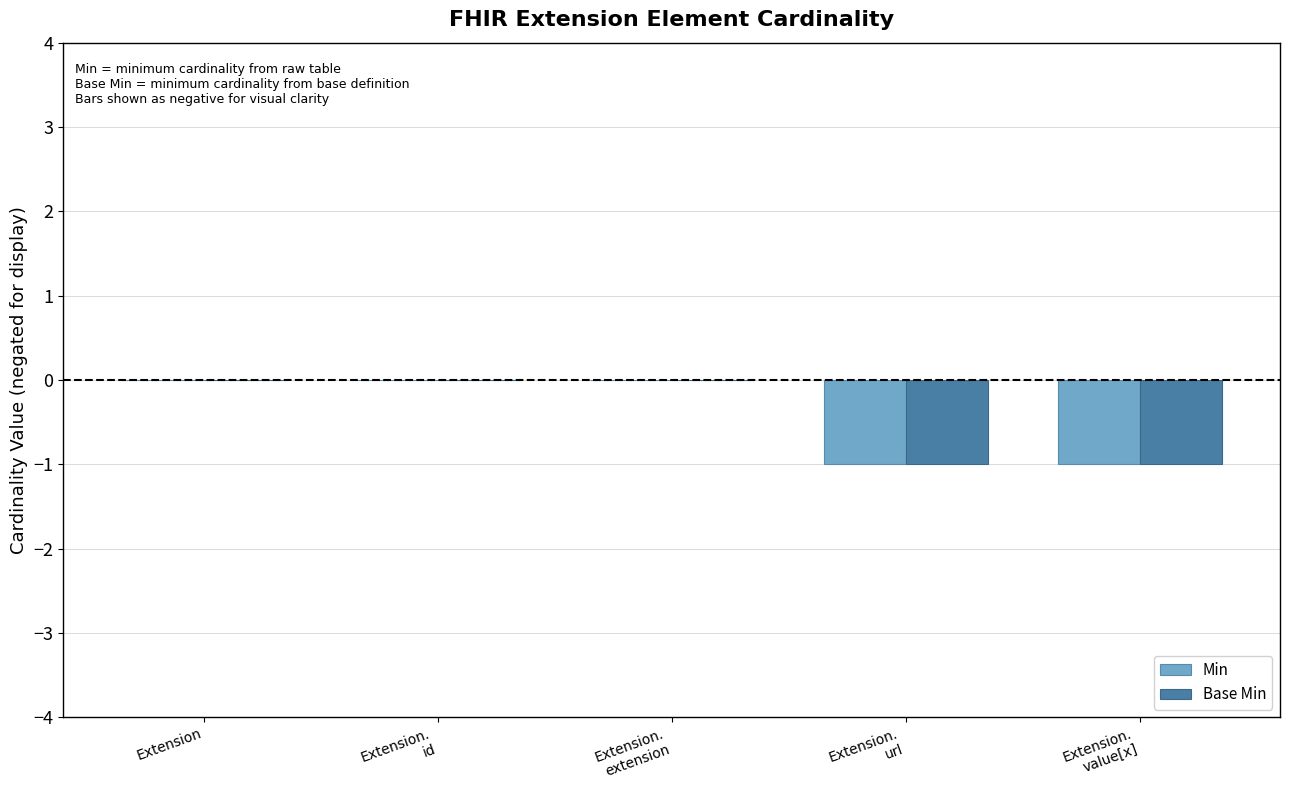

Reading left to right, transcribe all the data shown in this chart.

Min: 0	0	0	-1	-1
Base Min: 0	0	0	-1	-1